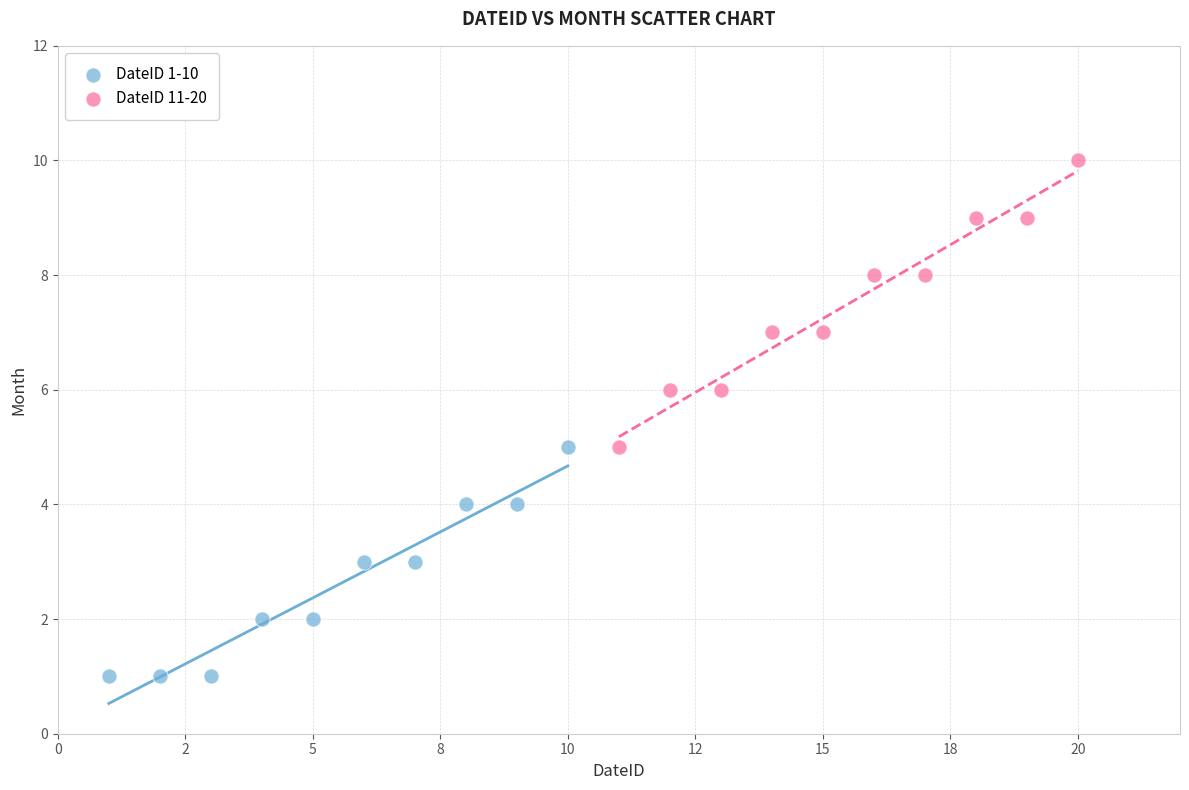

Which series has the largest Y range (max minus min)?

DateID 11-20